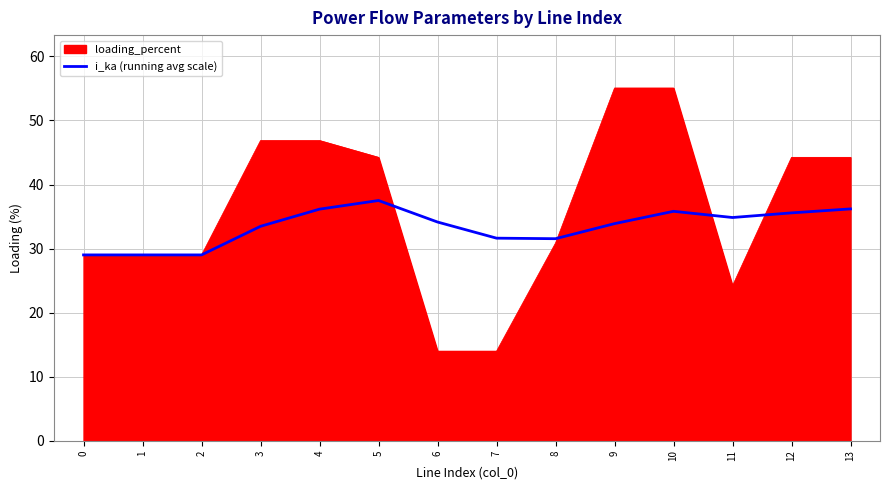

The i_ka (running avg scale) series shows 15.4 at 8. True or false?

False